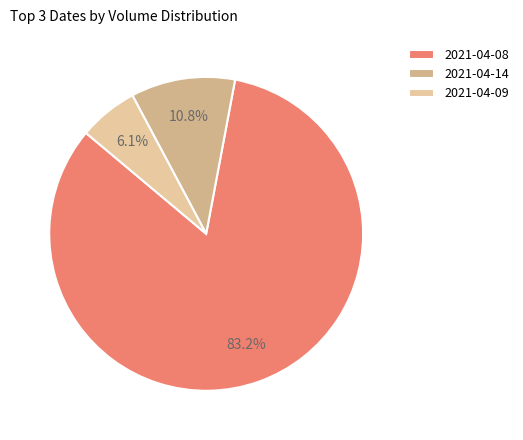

True or false: 2021-04-14 accounts for 10% of the total.

True